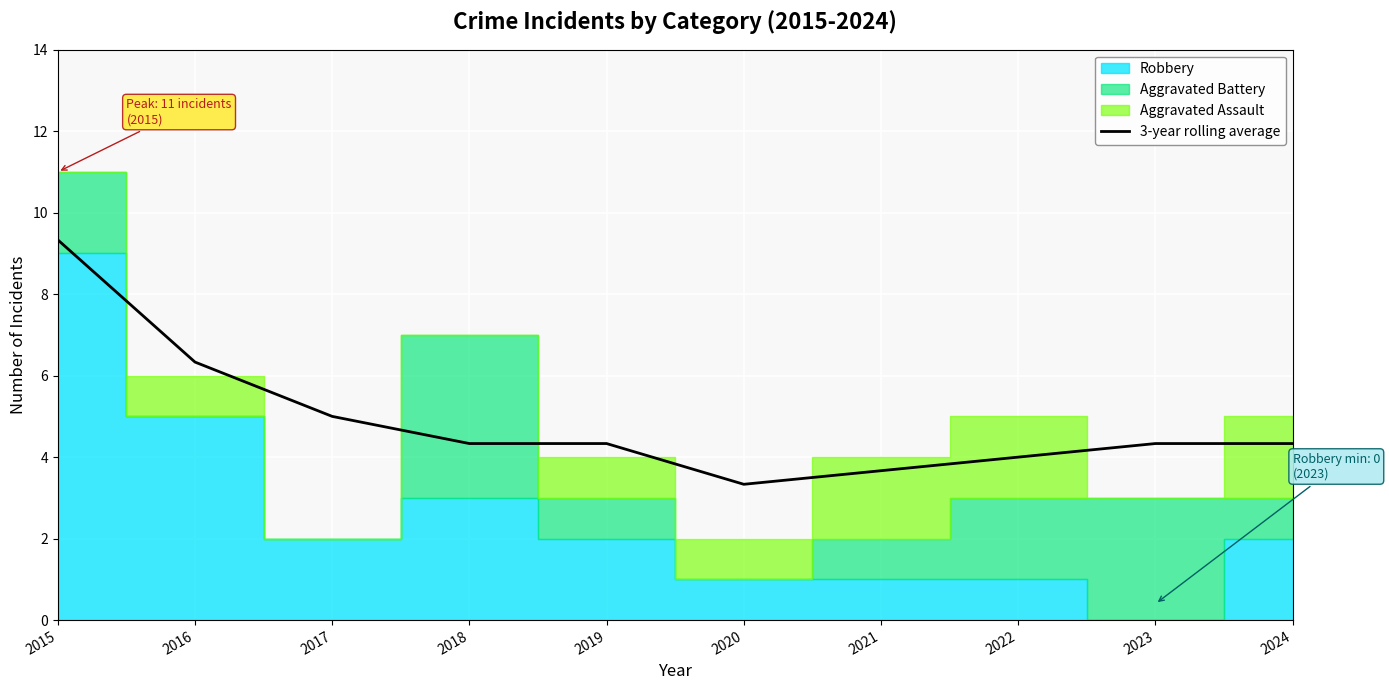

What is the difference between the maximum and minimum values?

6.0